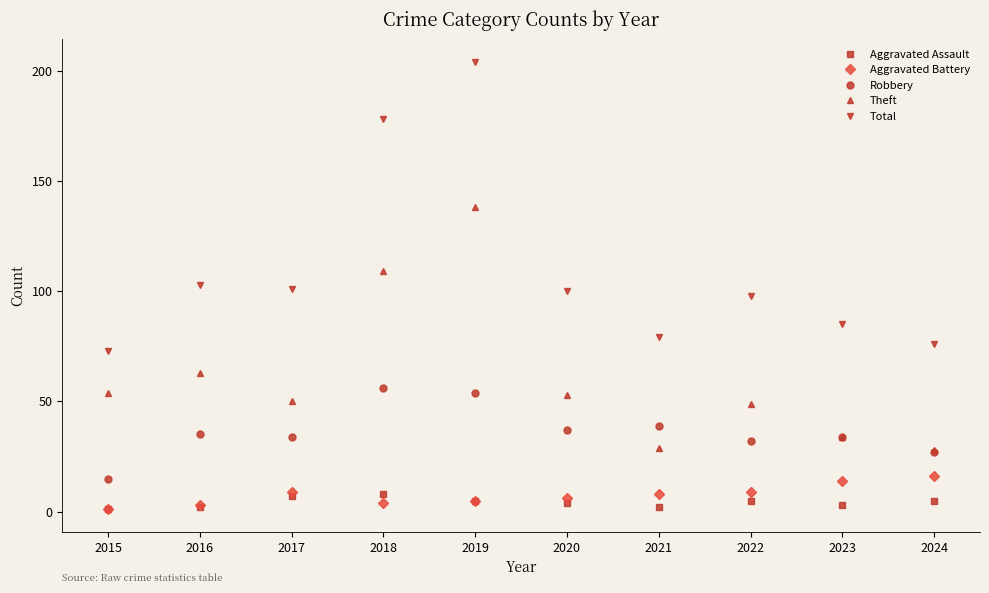

What are all the series names shown in the legend?

Aggravated Assault, Aggravated Battery, Robbery, Theft, Total